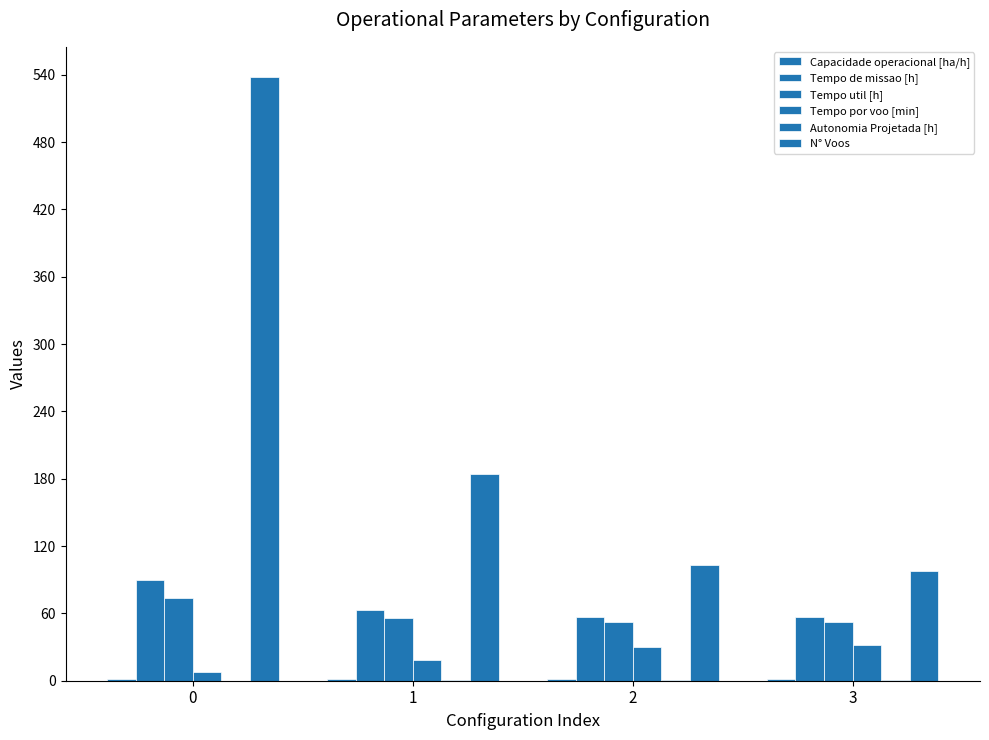

How many groups of bars are there?

4